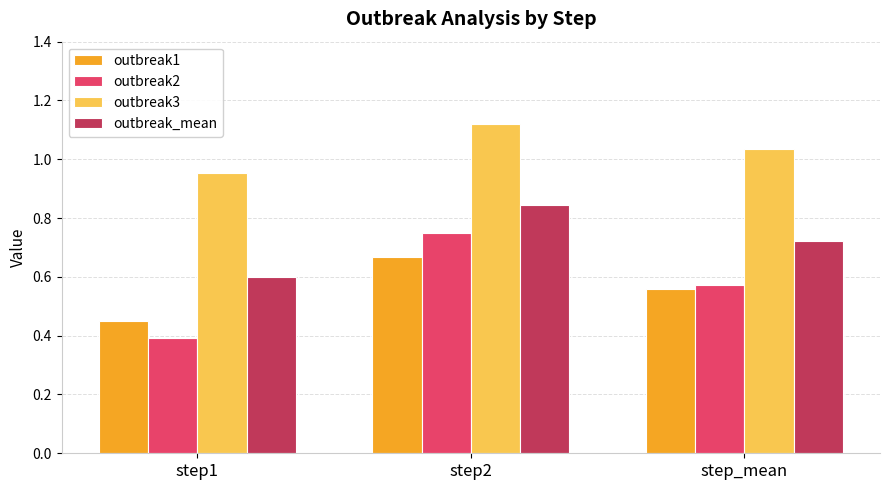

Count the outbreak_mean values in the range 0 to 1.

3